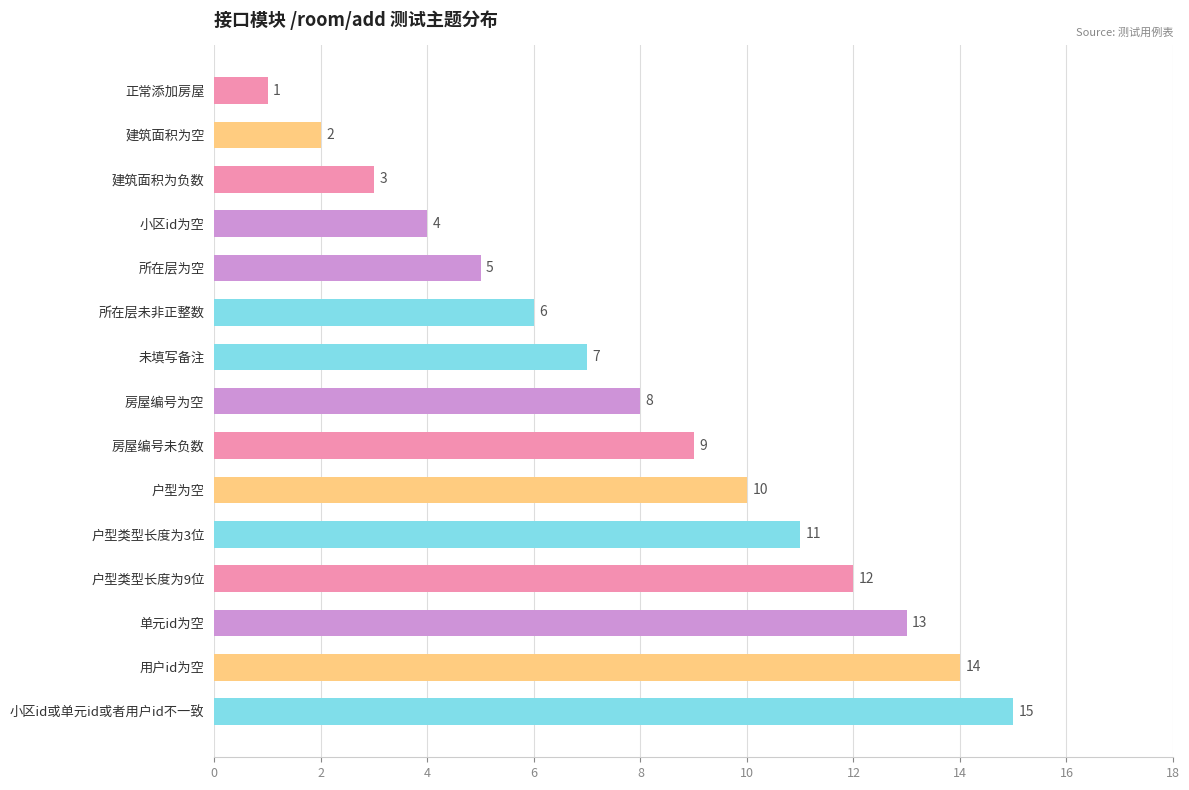

What is the difference between the maximum and second lowest values?

13